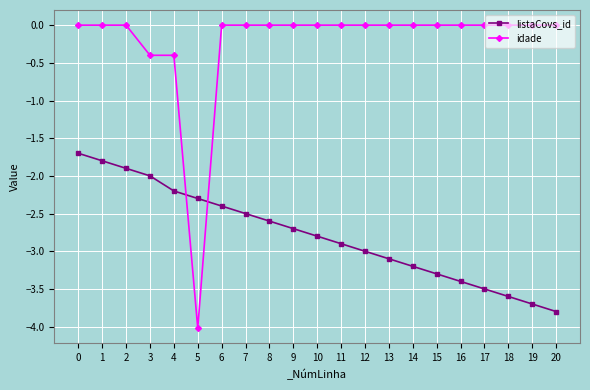

What are all the series names shown in the legend?

listaCovs_id, idade